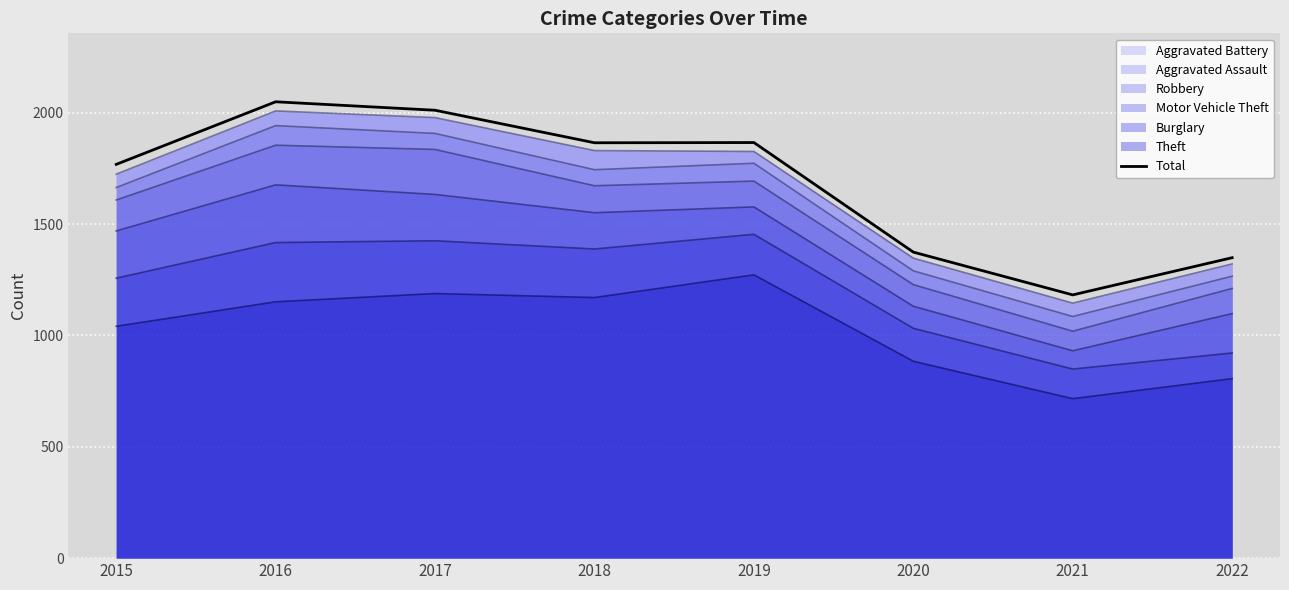

What is the maximum value shown in the chart?

2049